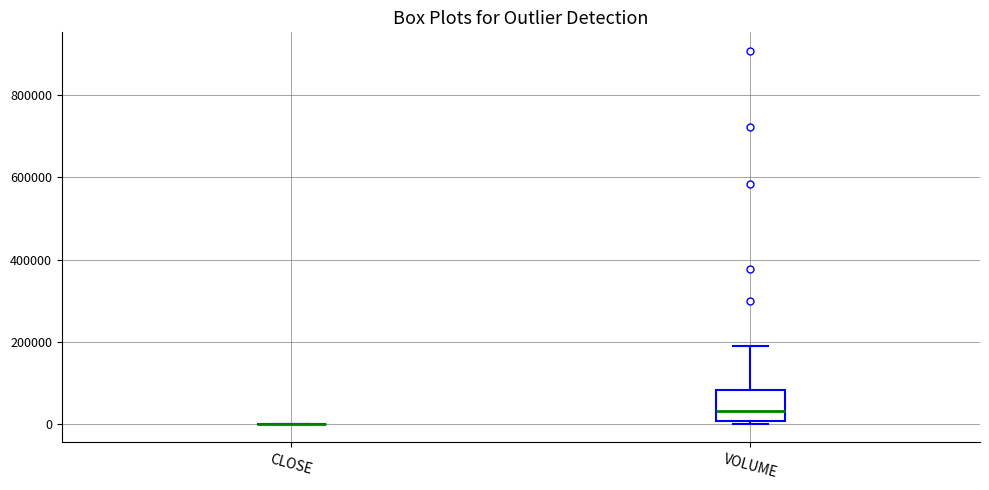

Reading left to right, transcribe this box plot: for each box, give where its median line is, the range the box spans, and where its two whiskers end, as read against the y-axis. The values are not printed on the chart, so give them approximately, as read against the axis.

CLOSE: box collapsed to a line at 0, whiskers 0 to 0
VOLUME: median 40000, box 0 to 80000, whiskers 0 (just below the box's lower edge) to 200000